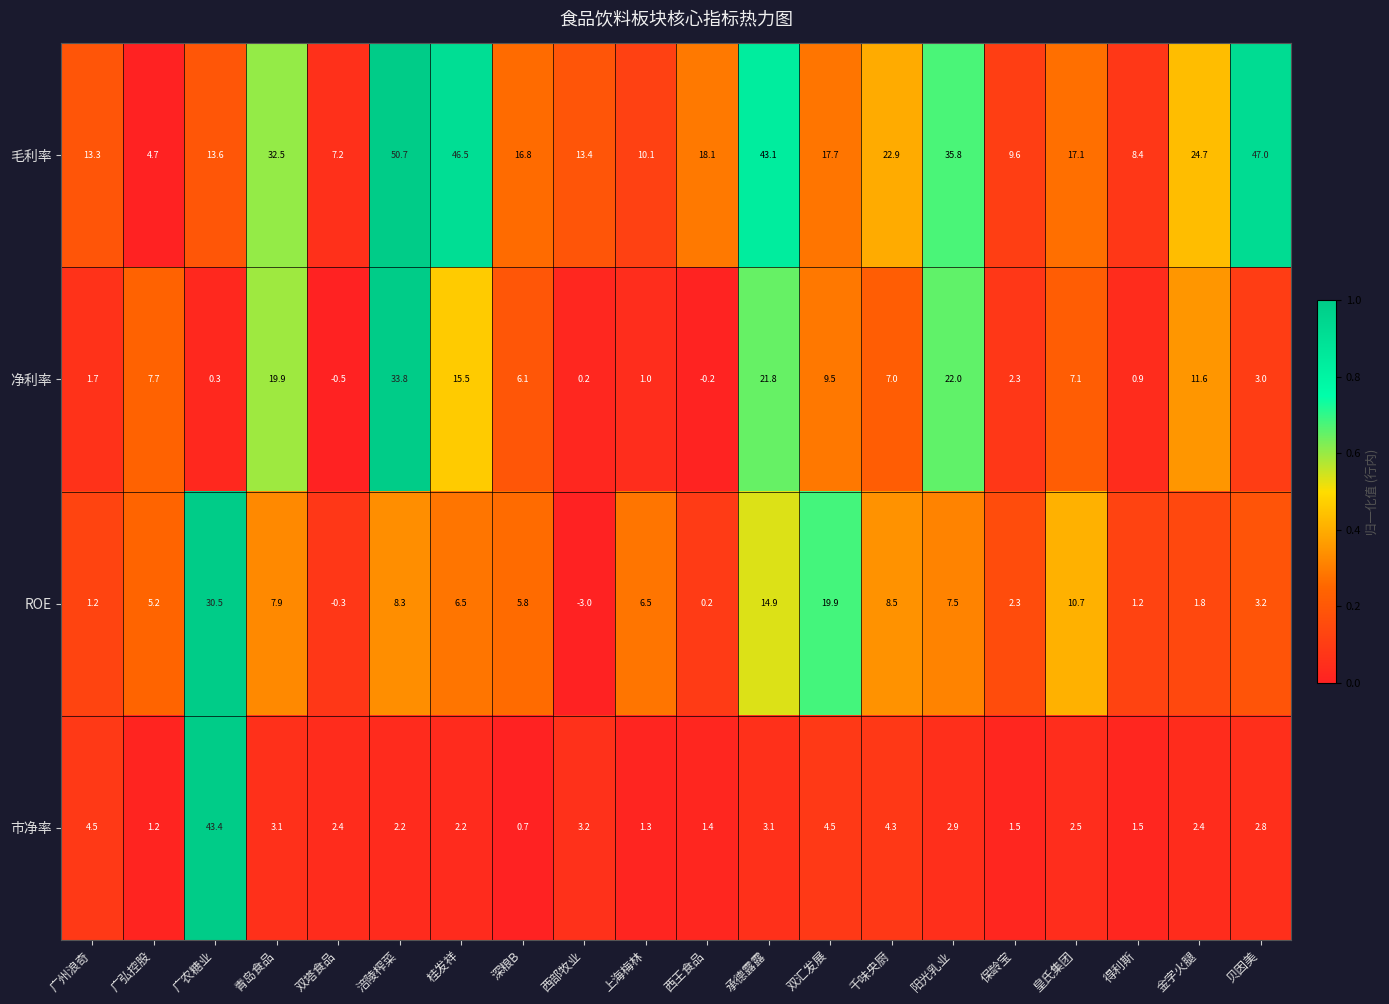

What is the spread (max minus min) of values at 青岛食品?

29.4